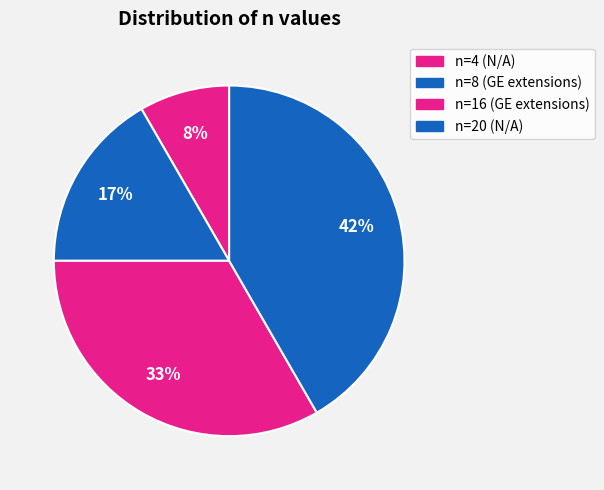

The n=8 (GE extensions) slice represents 4% of the pie. True or false?

False